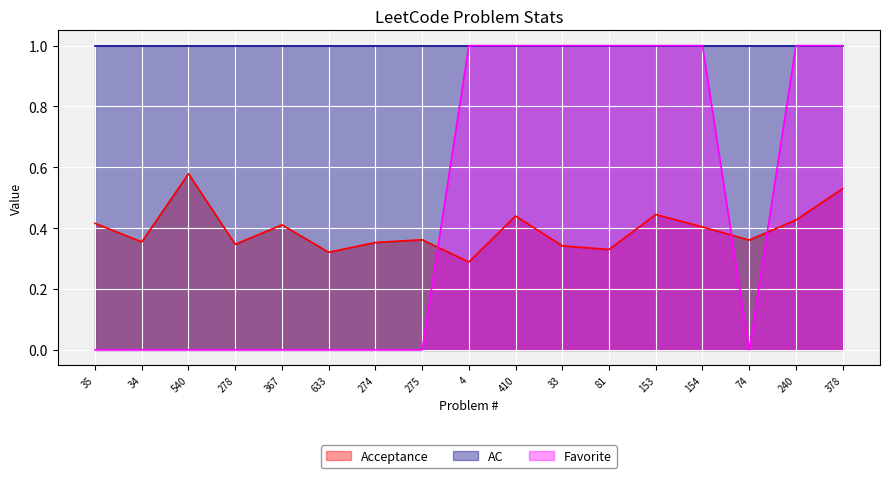

What is the difference between the second highest and second lowest values in the Favorite series?

1.0